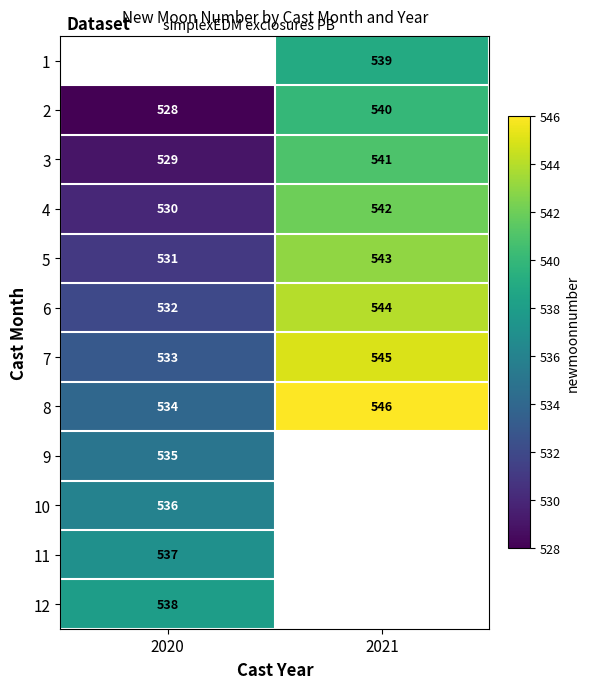

The value of 5 at 2020 is 531. True or false?

True